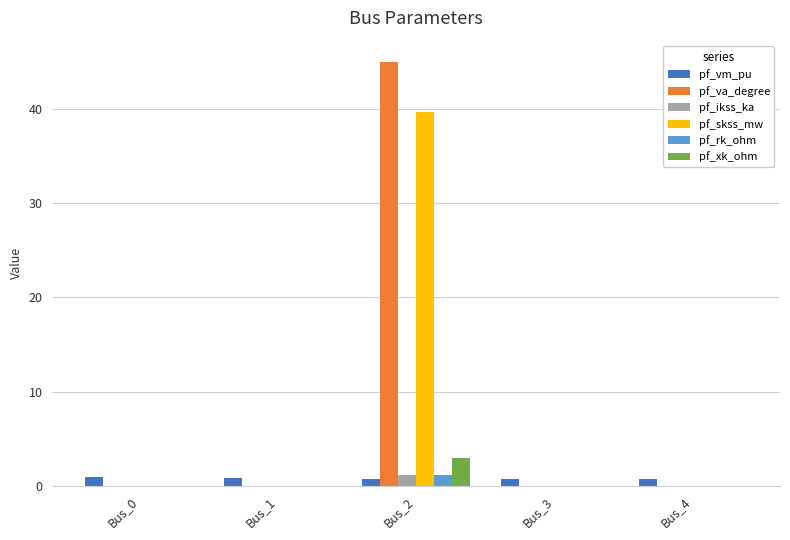

Is it true that pf_ikss_ka equals 0.0 at Bus_1?

True